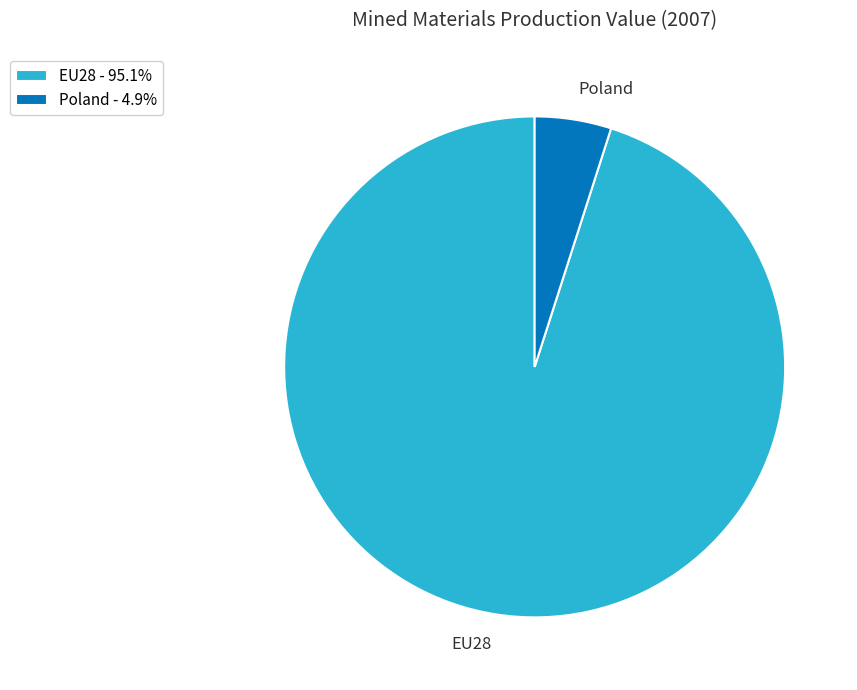

What is the largest slice in the pie chart?

EU28